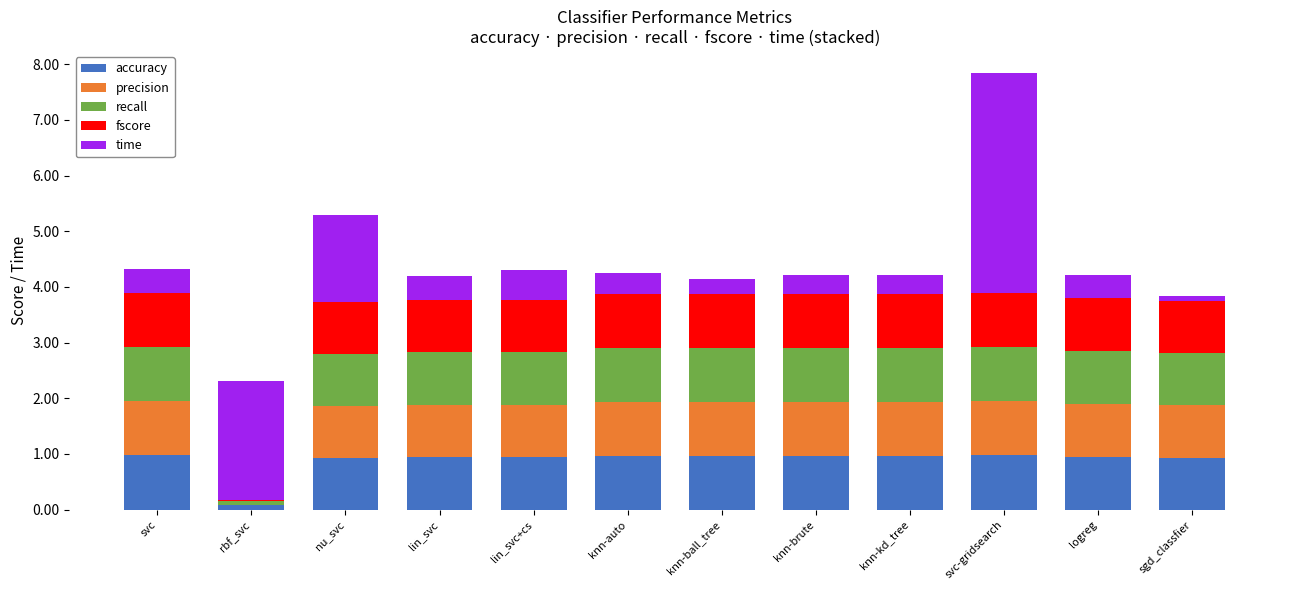

What is the total value across all series at knn-auto?

4.3